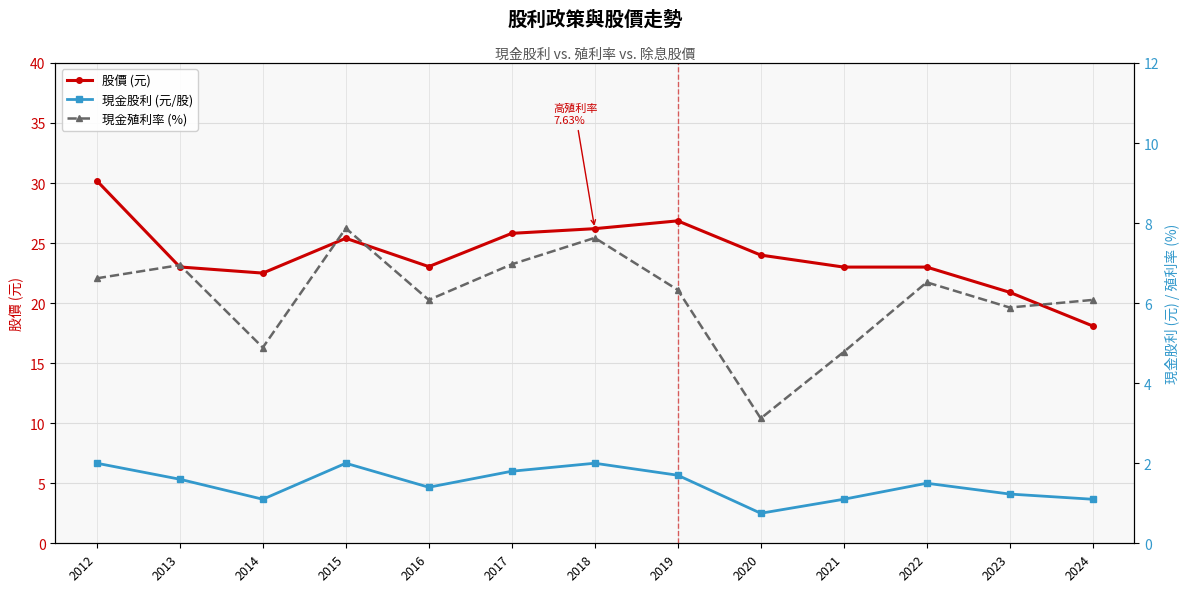

How many interior local valleys does the 現金股利 (元/股) series have?

3